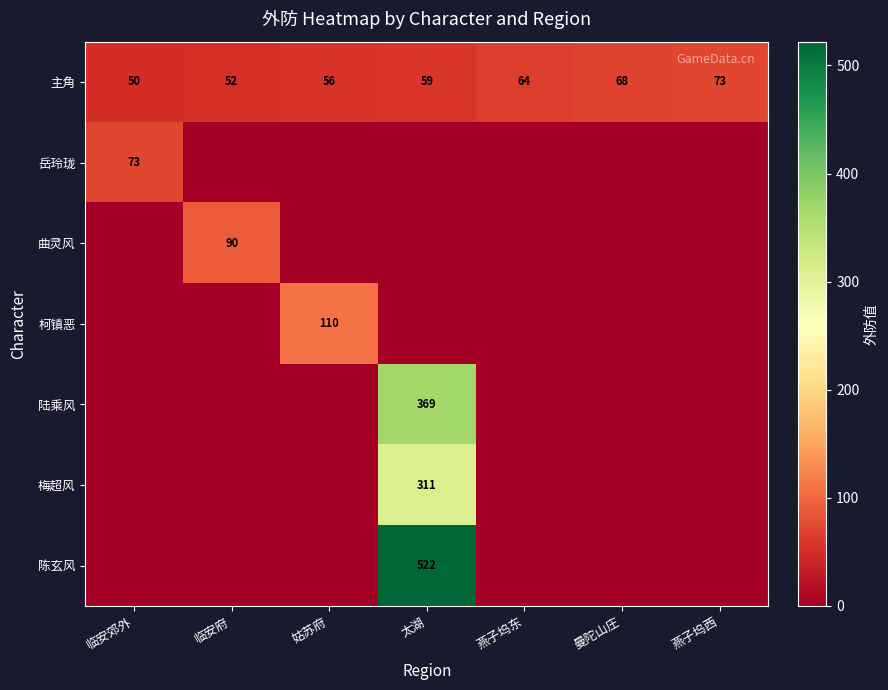

Is it true that 岳玲珑 equals 109 at 临安郊外?

False